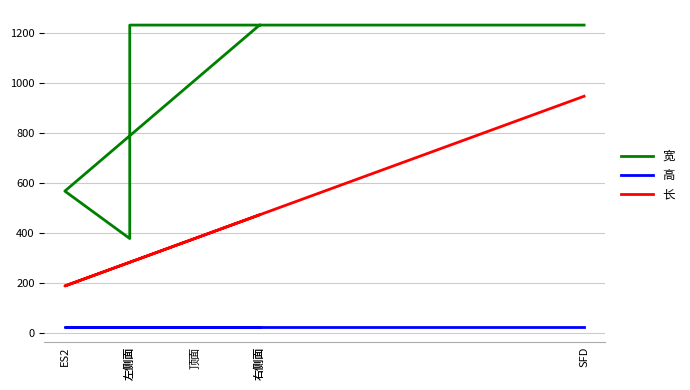

How many lines are shown in the chart?

3